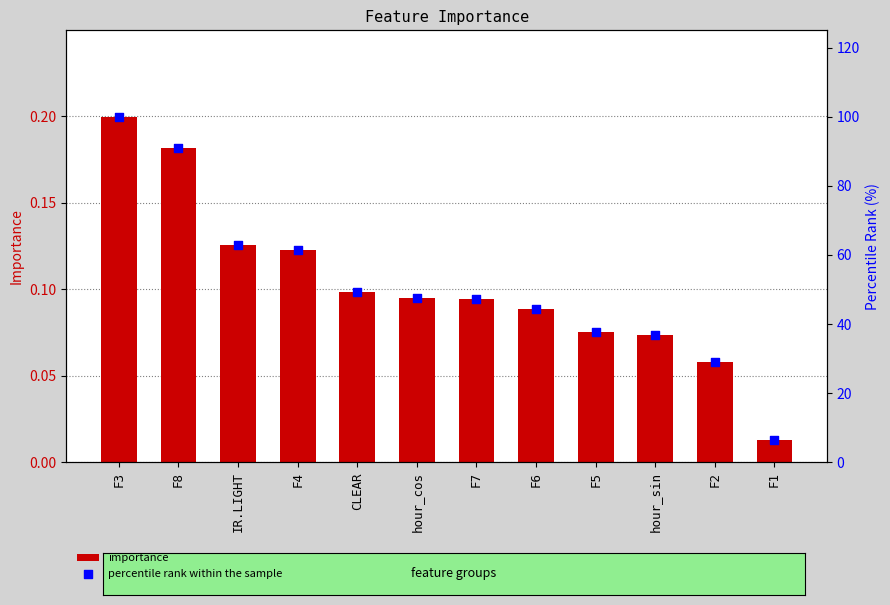

Which series contains the lowest Y value?

importance